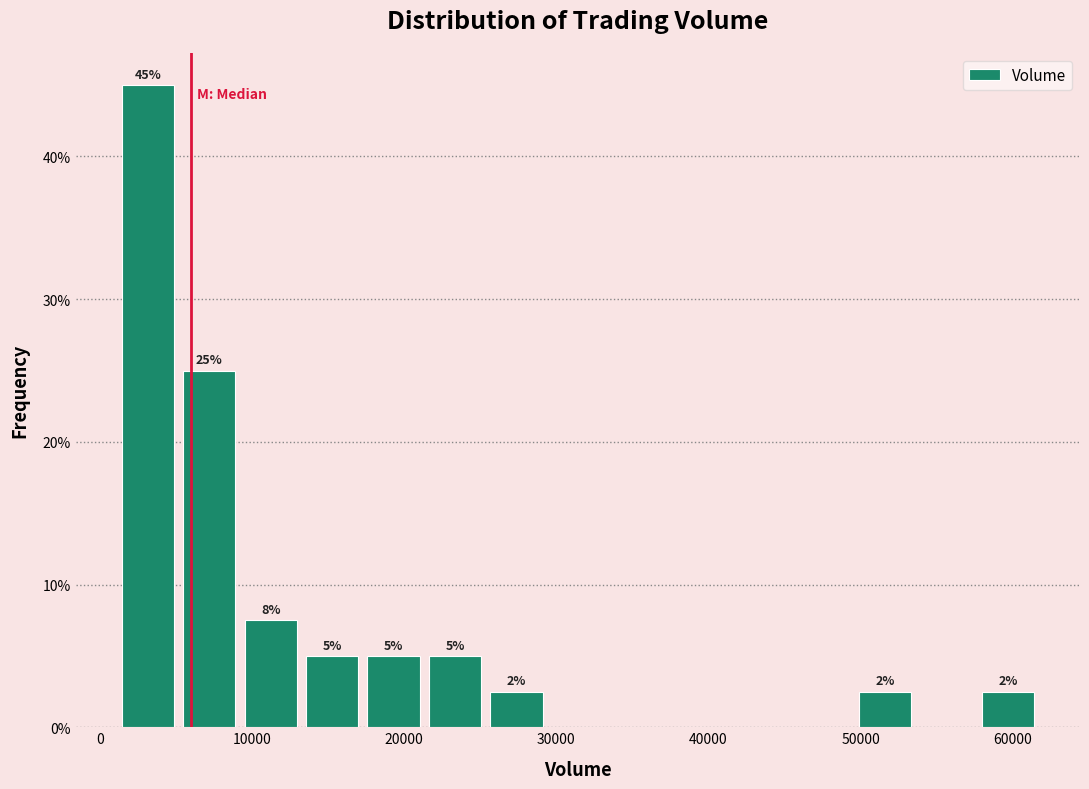

Over which range of the x-axis is the bar tallest?

1000 to 5000